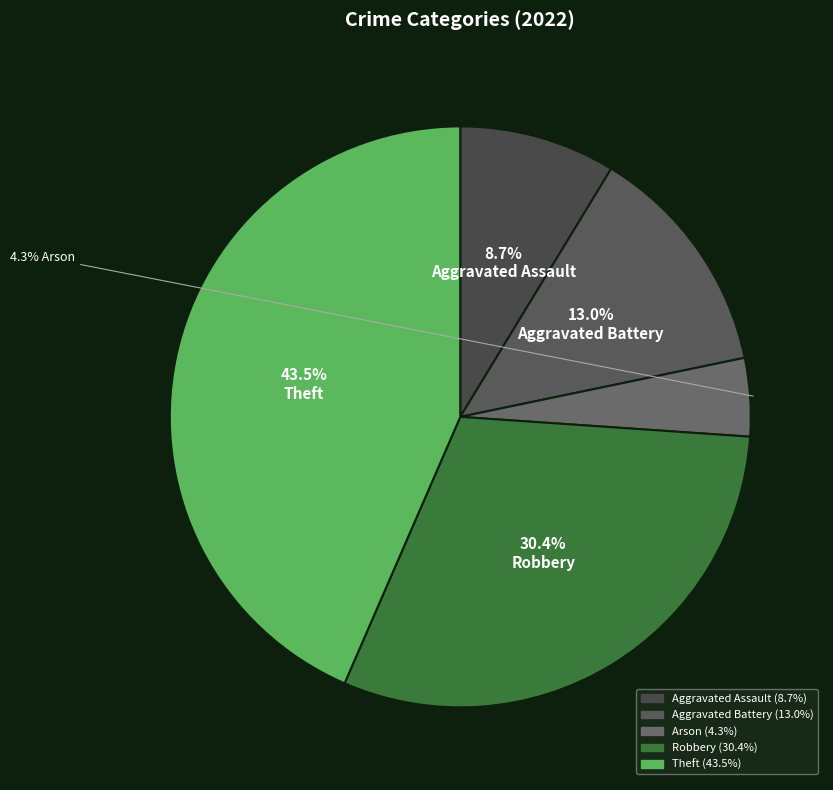

What percentage is the Theft slice, to the nearest percent?

43%